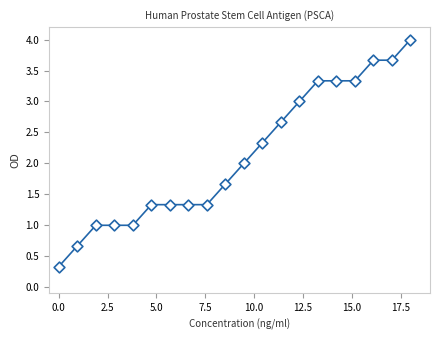

What is the range of X values (max minus min)?

18.0